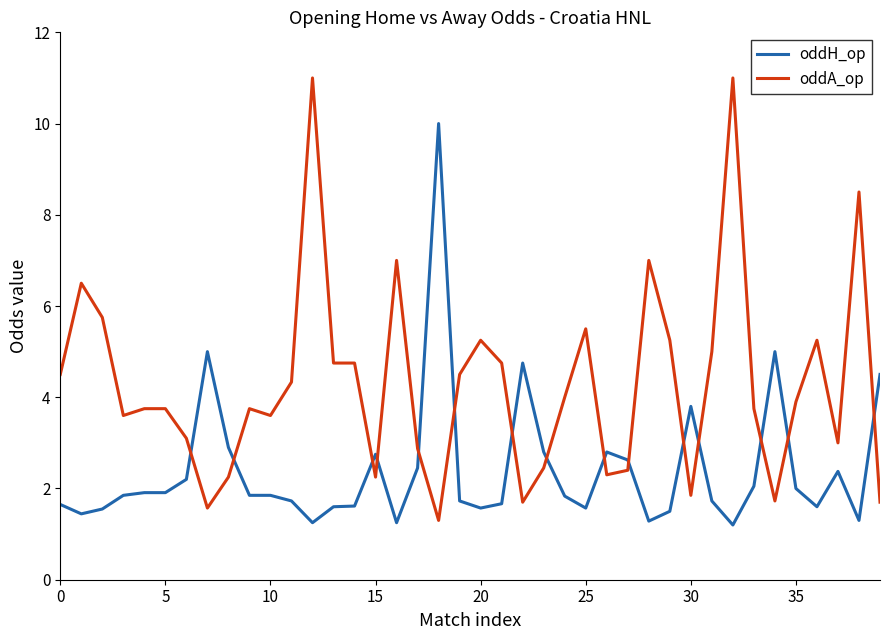

What is the difference between the maximum and minimum values in the oddH_op series?

8.8